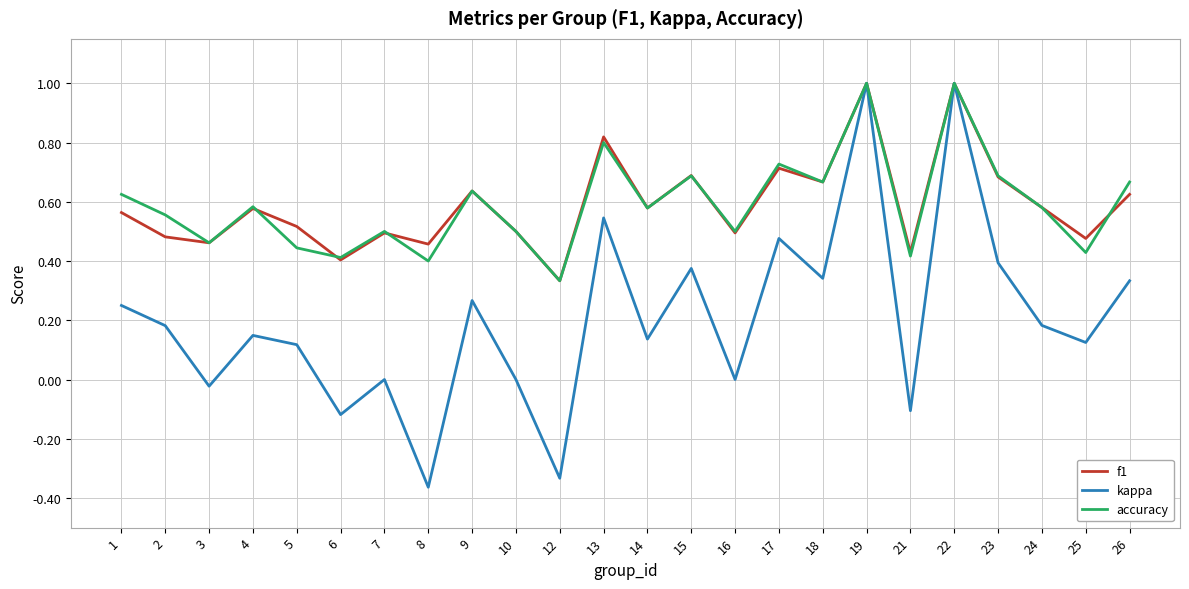

What is the sum of all accuracy values?

14.2